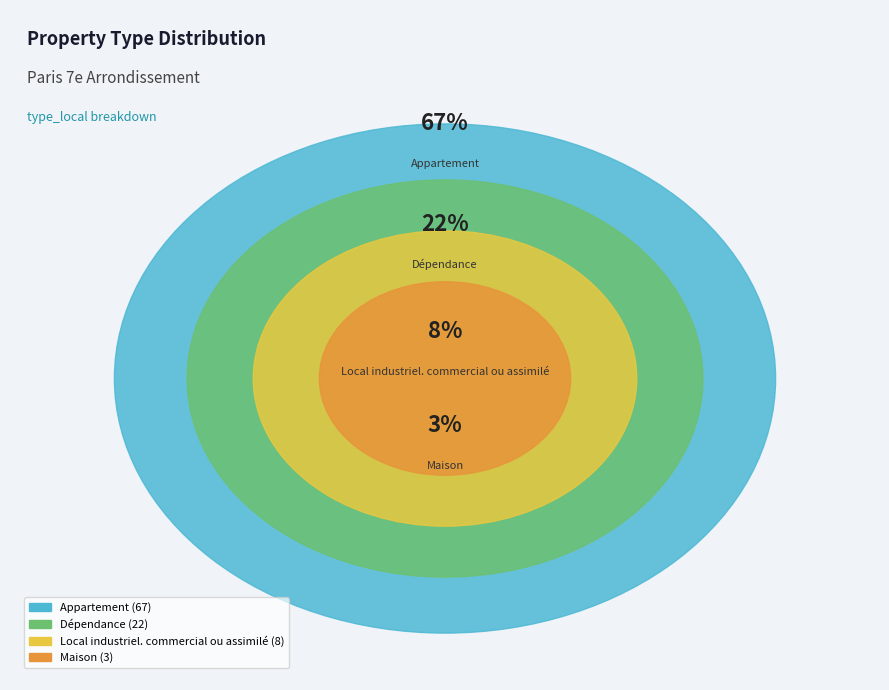

Is the sum of Maison and Local industriel. commercial ou assimilé greater than half?

No